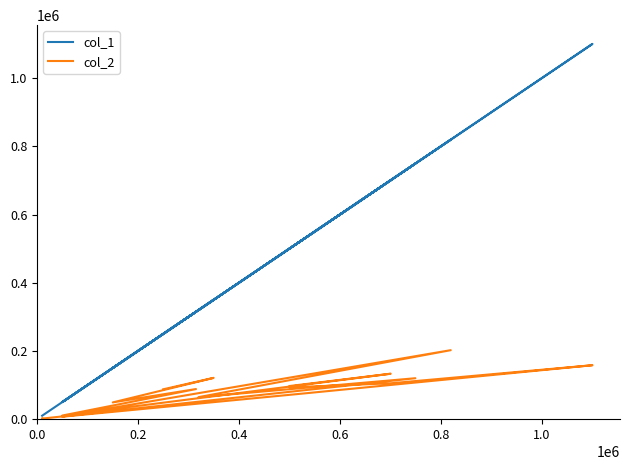

Rank the series at 0.0 from lowest to highest value.

col_2, col_1